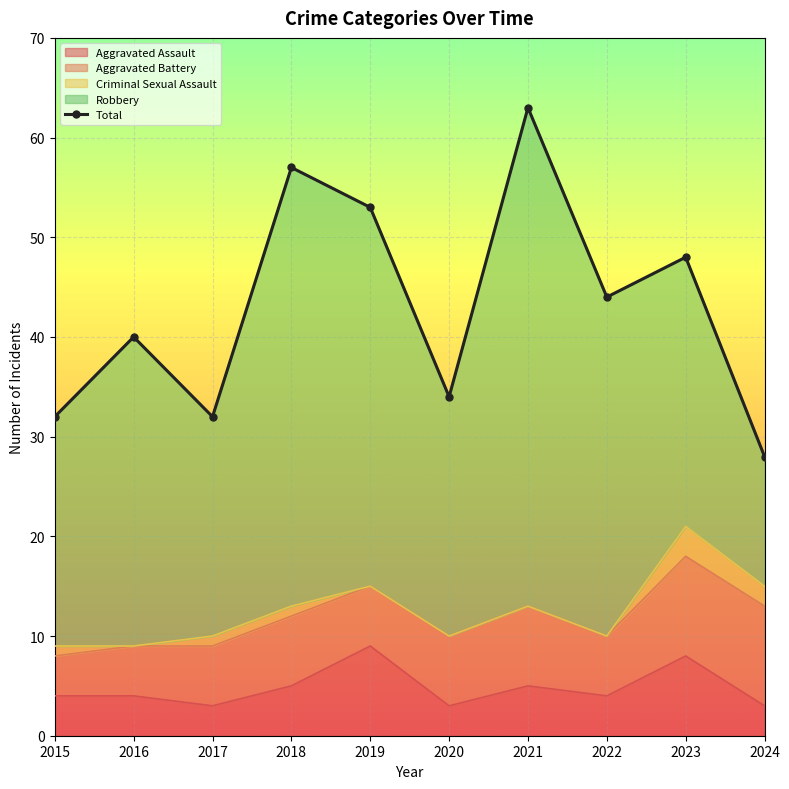

Reading left to right, transcribe all the data shown in this chart.

32	40	32	57	53	34	63	44	48	28